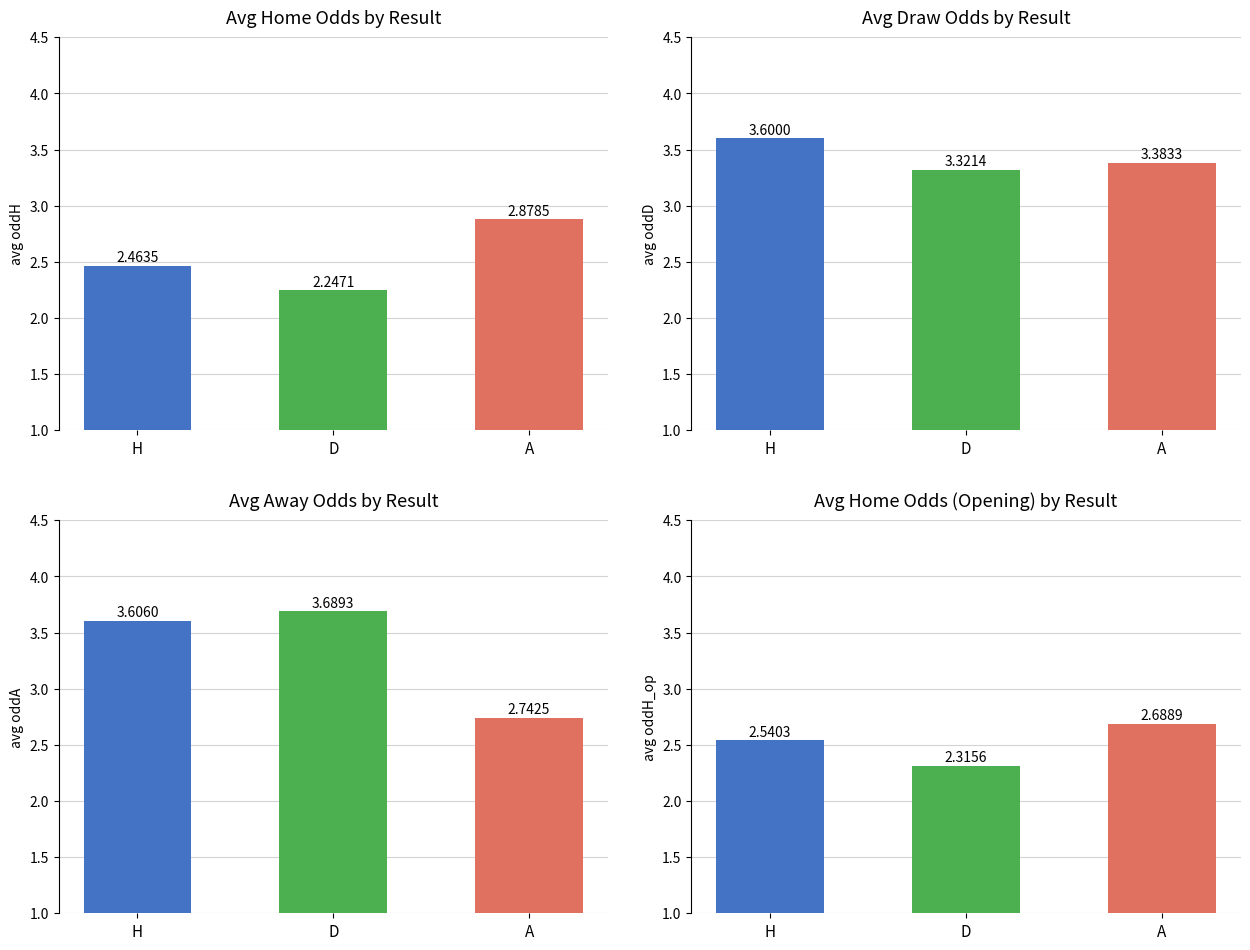

Reading left to right, extract all data points from this chart.

oddH: H=2.5	D=2.2	A=2.9
oddD: H=3.6	D=3.3	A=3.4
oddA: H=3.6	D=3.7	A=2.7
oddH_op: H=2.5	D=2.3	A=2.7